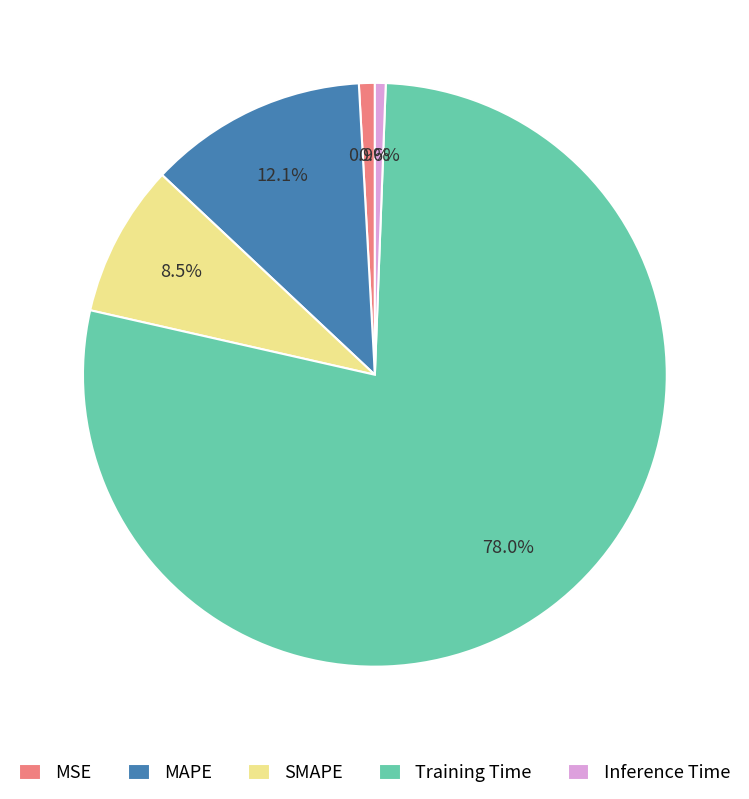

What is the largest slice in the pie chart?

Training Time